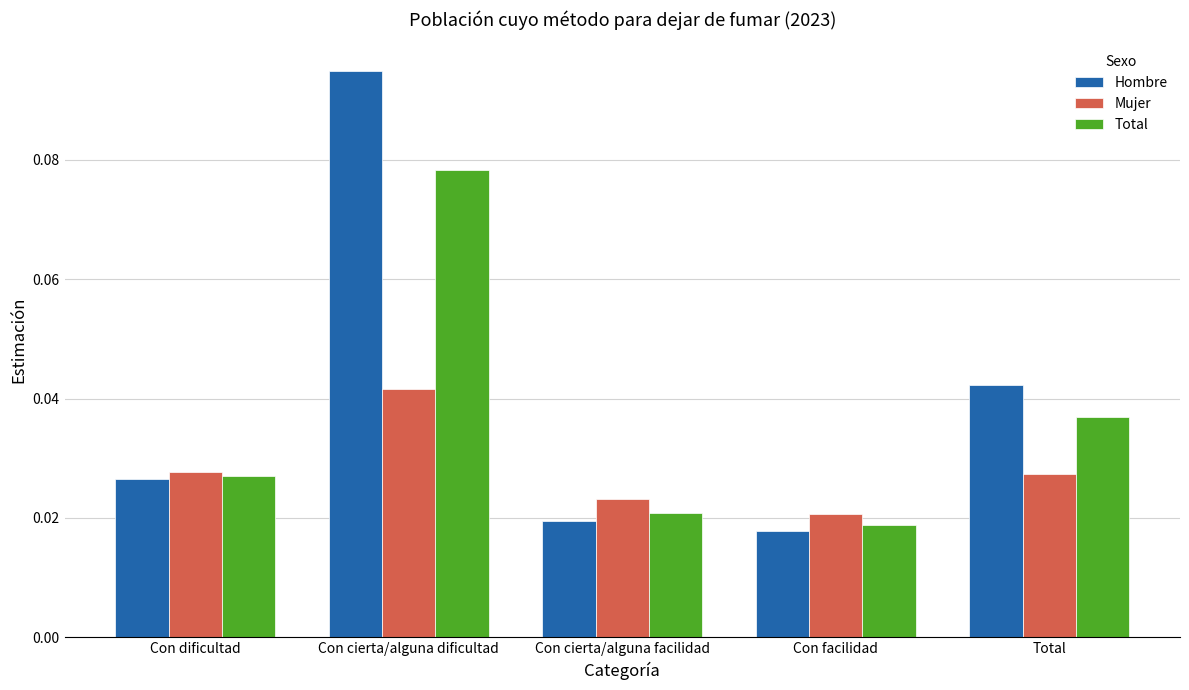

List the series in order of their overall mean, highest first.

Hombre, Total, Mujer